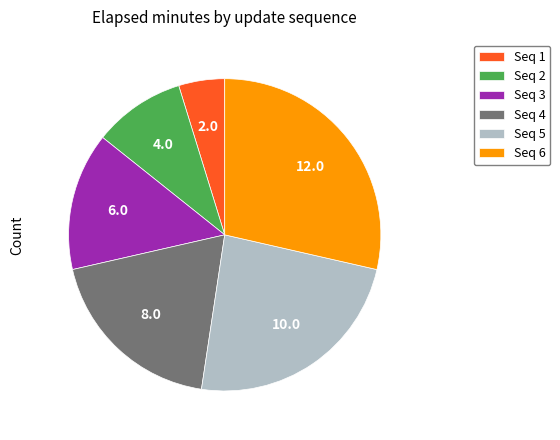

What is the smallest slice in the pie chart?

Seq 1